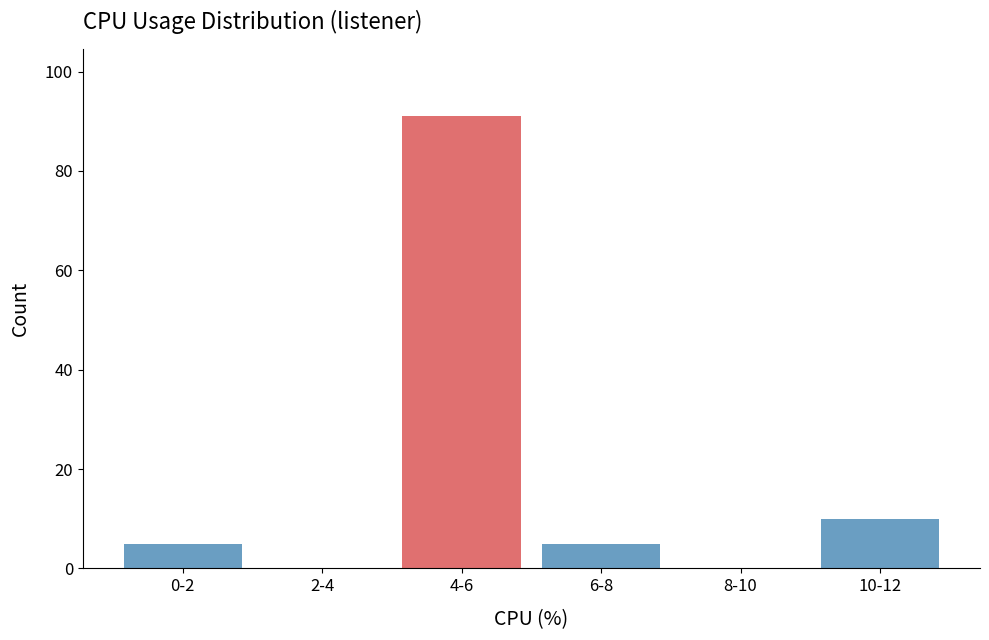

Reading left to right, transcribe all the data shown in this chart.

0-2=5	2-4=0	4-6=91	6-8=5	8-10=0	10-12=10